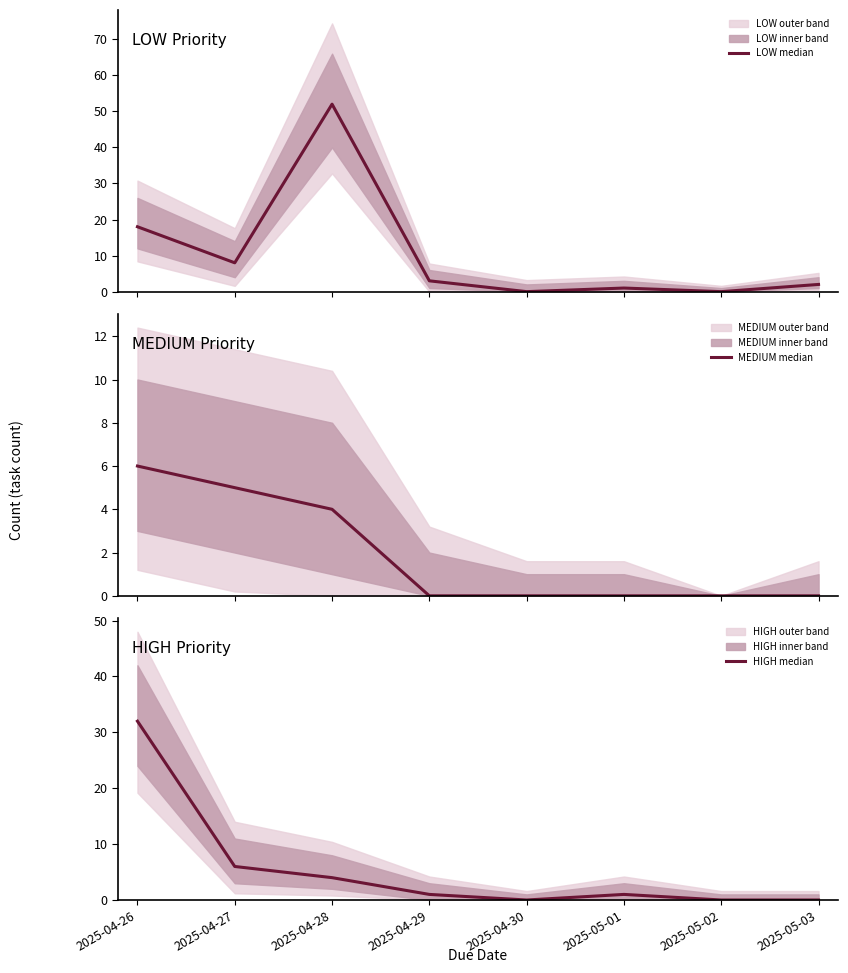

Reading left to right, transcribe all the data shown in this chart.

LOW median: 2025-04-26=18	2025-04-27=8	2025-04-28=52	2025-04-29=3	2025-04-30=0	2025-05-01=1	2025-05-02=0	2025-05-03=2
MEDIUM median: 2025-04-26=6	2025-04-27=5	2025-04-28=4	2025-04-29=0	2025-04-30=0	2025-05-01=0	2025-05-02=0	2025-05-03=0
HIGH median: 2025-04-26=32	2025-04-27=6	2025-04-28=4	2025-04-29=1	2025-04-30=0	2025-05-01=1	2025-05-02=0	2025-05-03=0